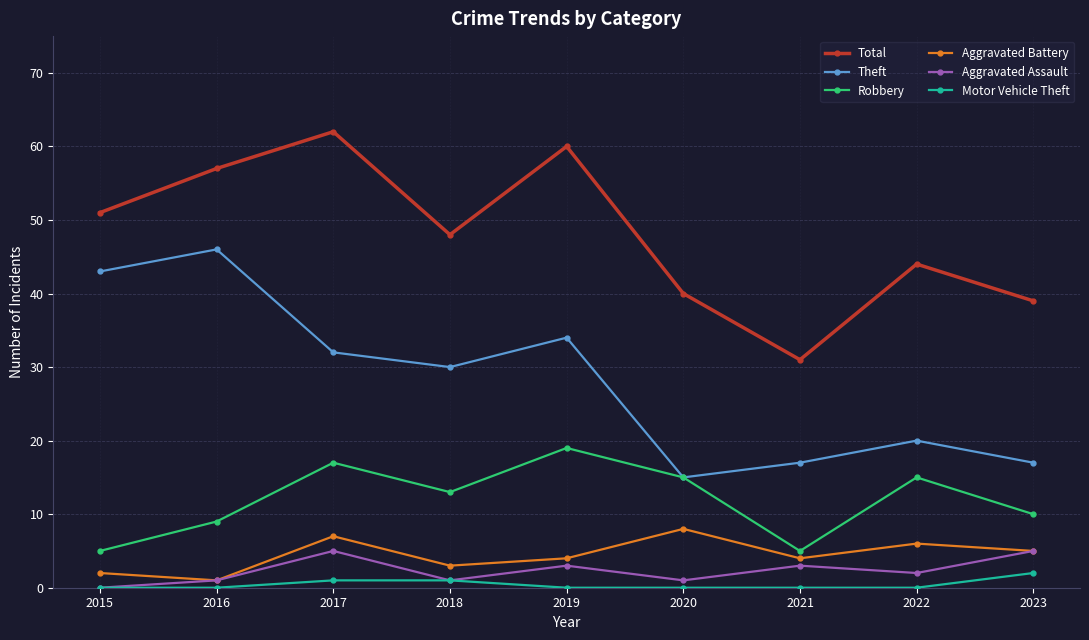

What is the maximum value for Theft?

46